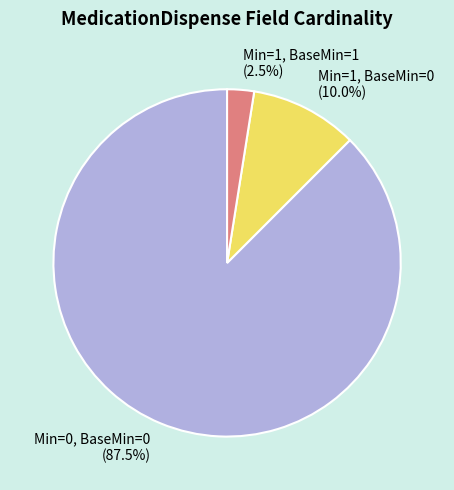

How many segments does this pie chart have?

3